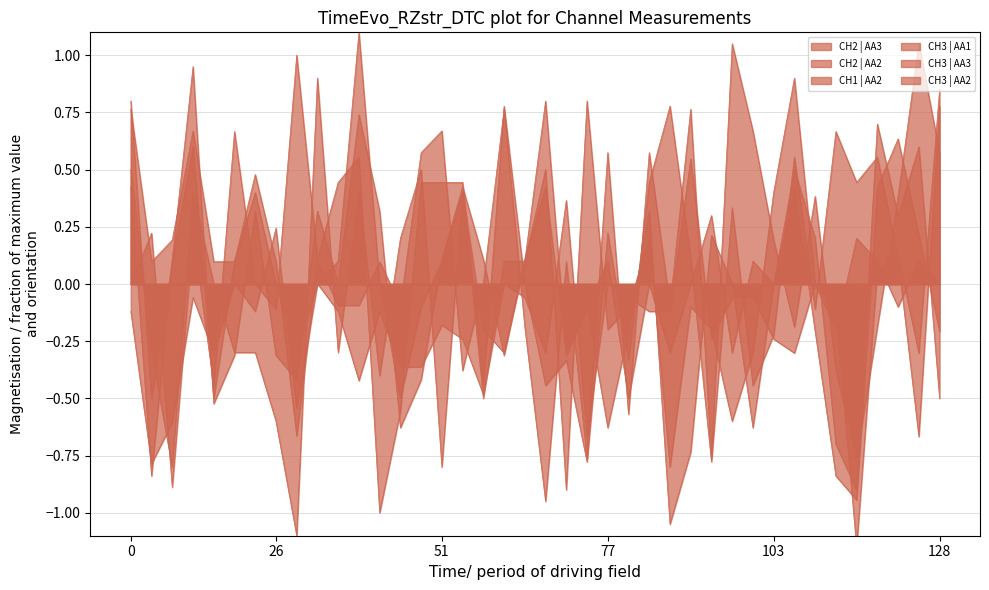

Is the value of CH1 | AA2 at 20 greater than the value of CH3 | AA1 at 16?

No